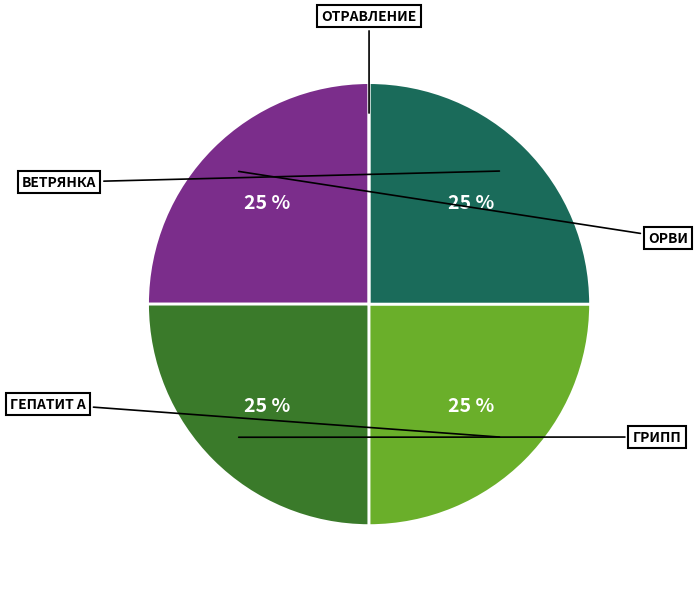

Which has a higher value, ВЕТРЯНКА or ГЕПАТИТ А?

ВЕТРЯНКА